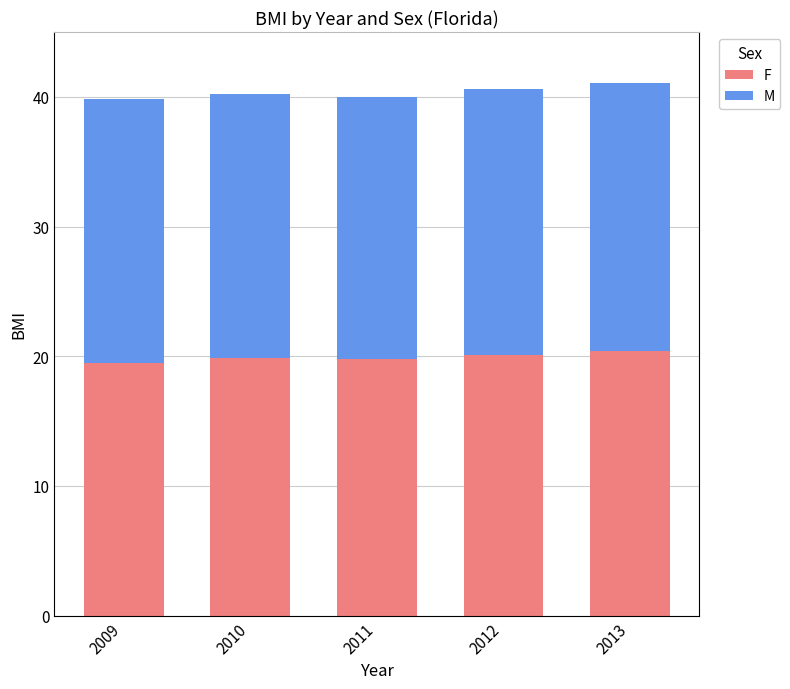

Are the bars horizontal?

No